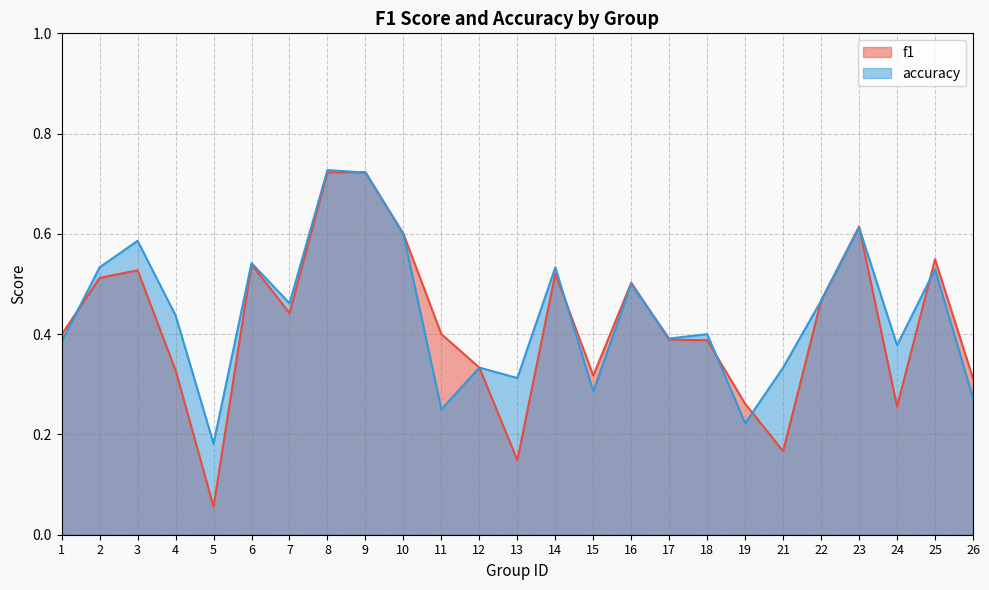

List the series in order of their peak value, lowest first.

f1, accuracy